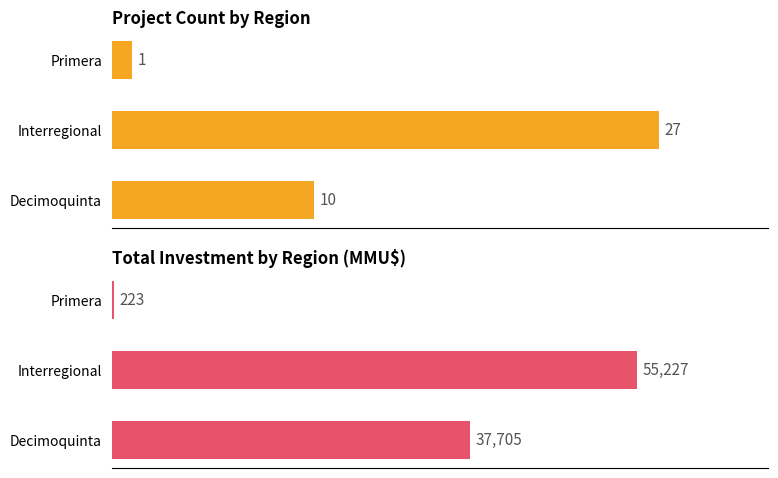

What is the minimum value for Count?

1